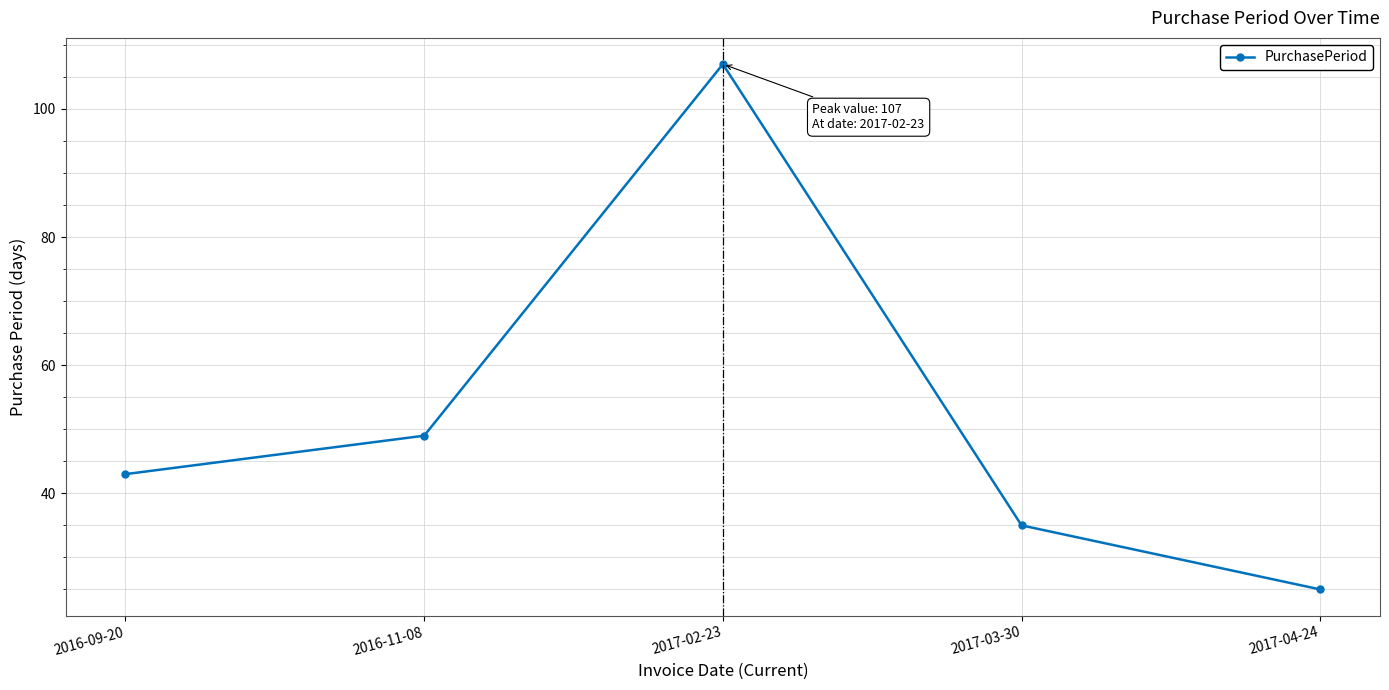

What is the sum of all values?

259